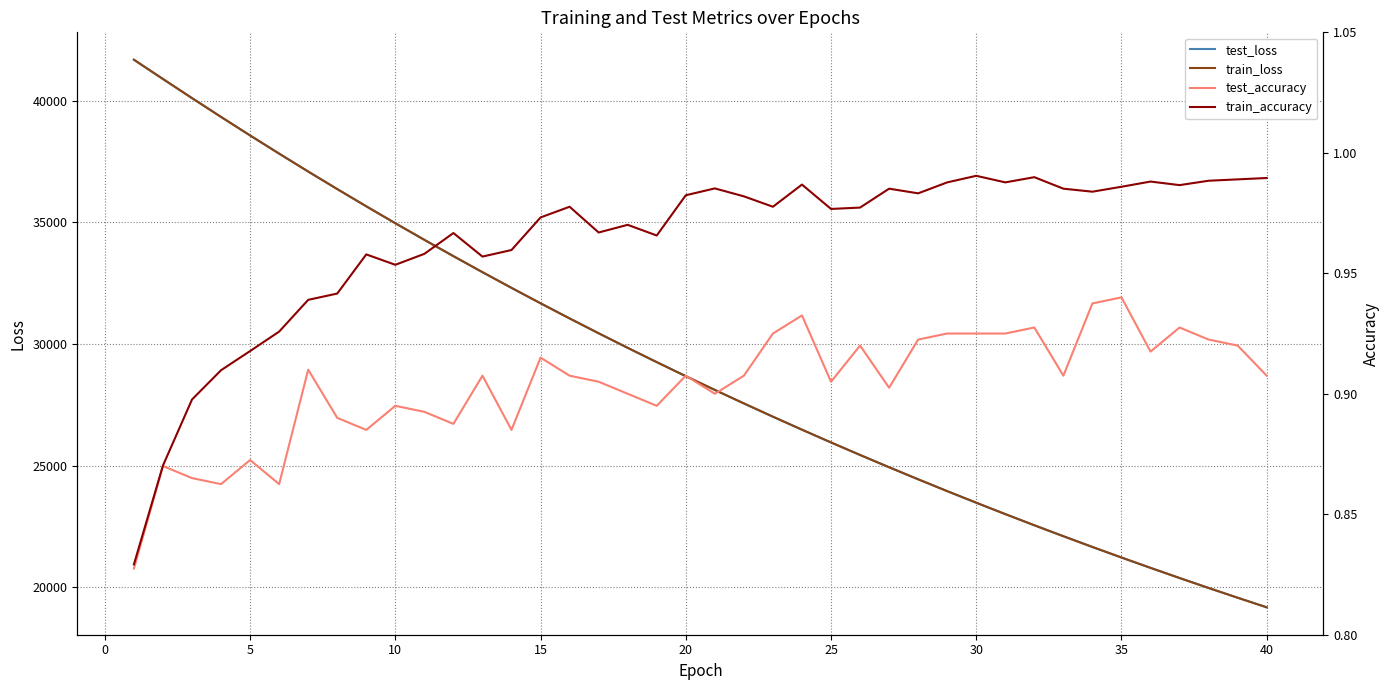

What is the maximum value for train_loss?

41678.6